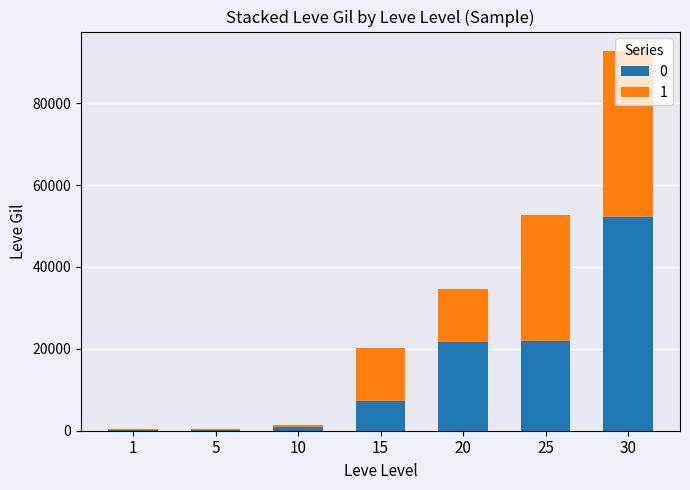

Count the number of data series in this chart.

2